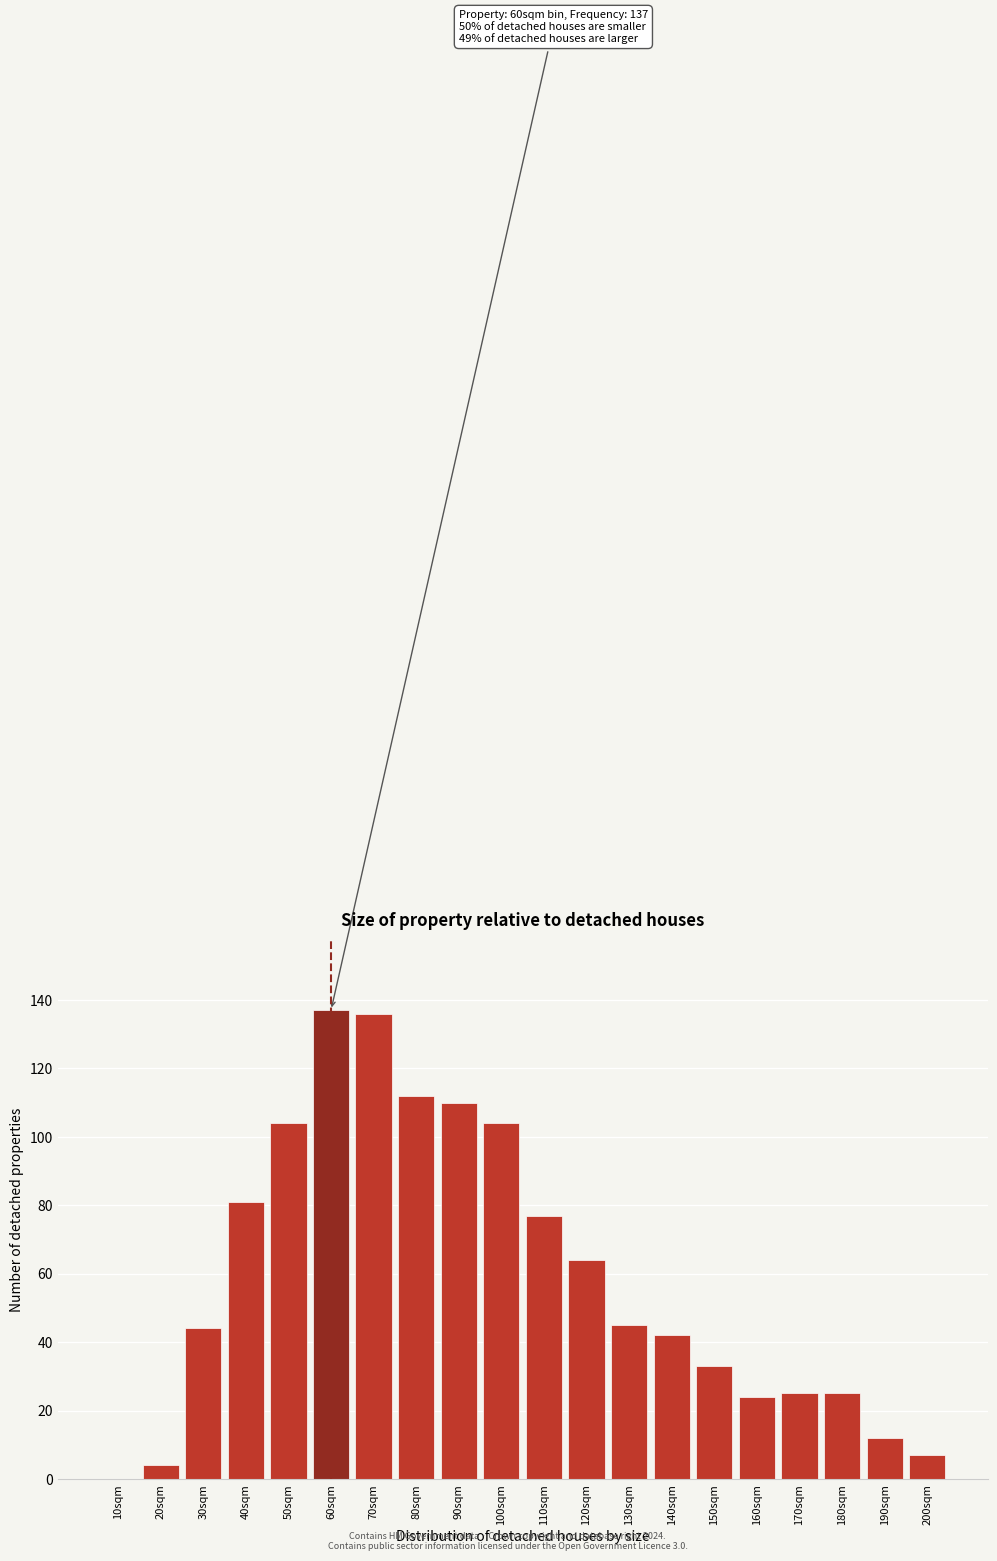

Reading left to right, transcribe all the data shown in this chart.

10sqm=0	20sqm=4	30sqm=44	40sqm=81	50sqm=104	60sqm=137	70sqm=136	80sqm=112	90sqm=110	100sqm=104	110sqm=77	120sqm=64	130sqm=45	140sqm=42	150sqm=33	160sqm=24	170sqm=25	180sqm=25	190sqm=12	200sqm=7